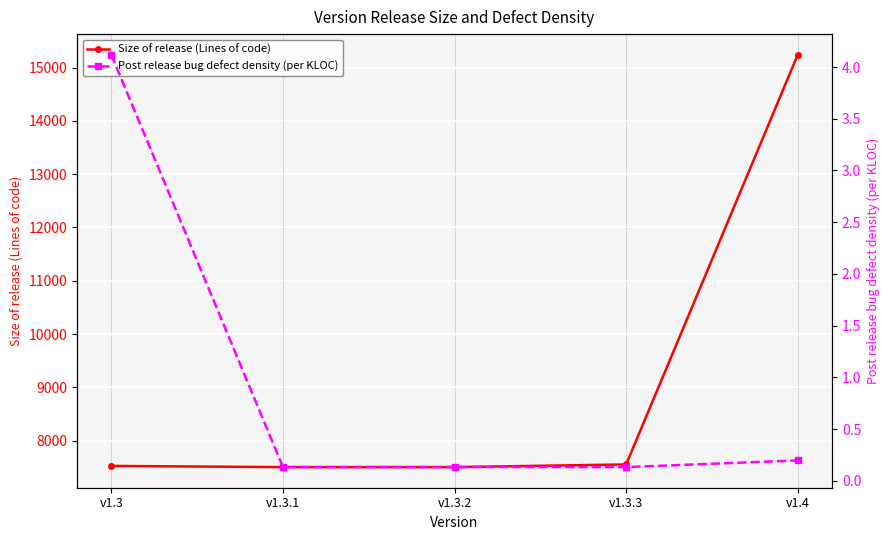

What is the average value of the Post release bug defect density (per KLOC) series?

0.9